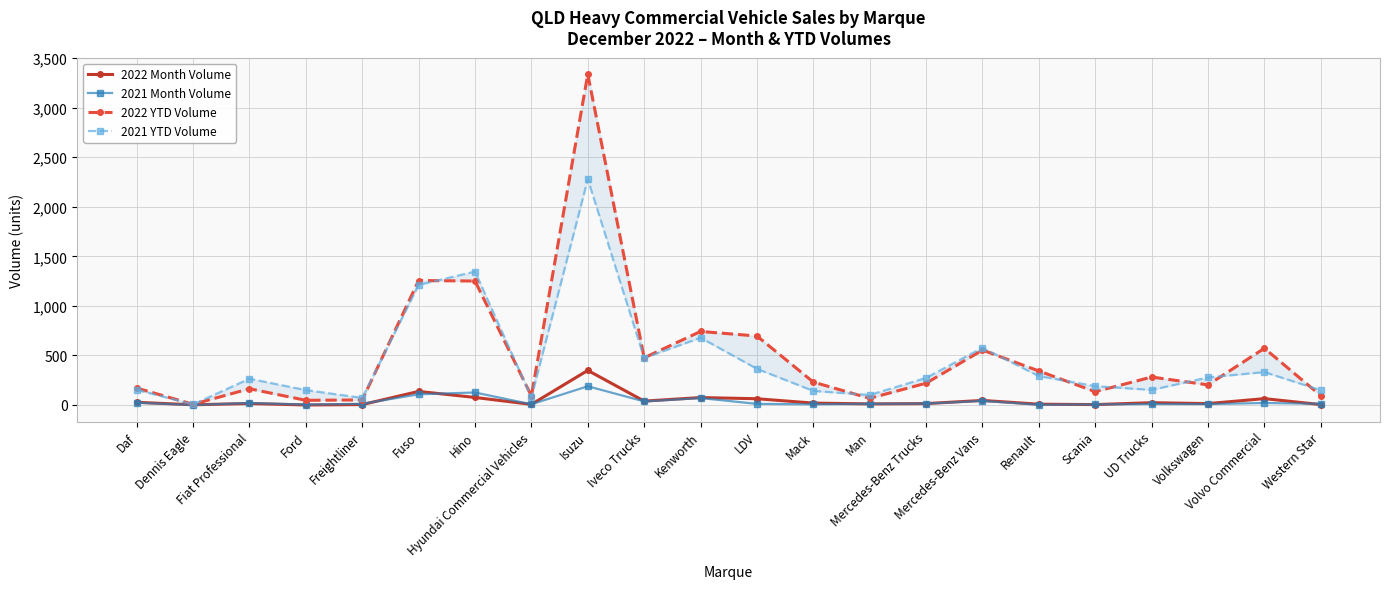

What is the difference between the maximum and second lowest values in the 2022 Month Volume series?

347